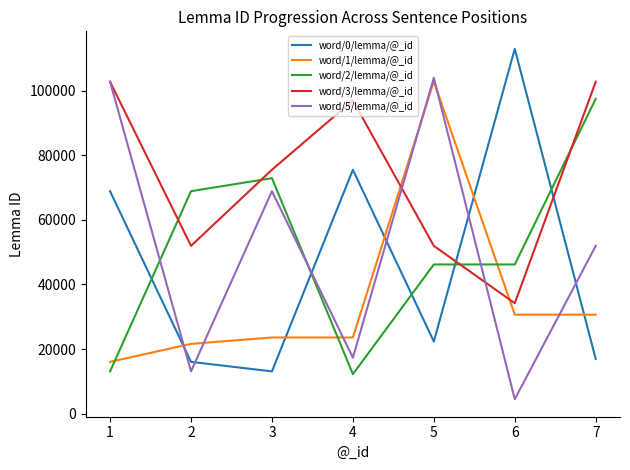

What is the approximate value of word/1/lemma/@_id at 1, to the nearest 50?

16050